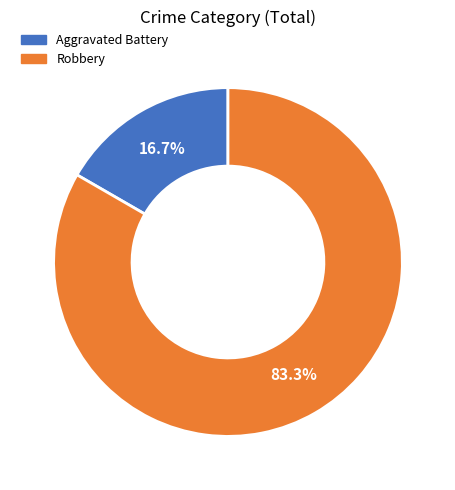

Rank the categories by value from lowest to highest.

Aggravated Battery, Robbery